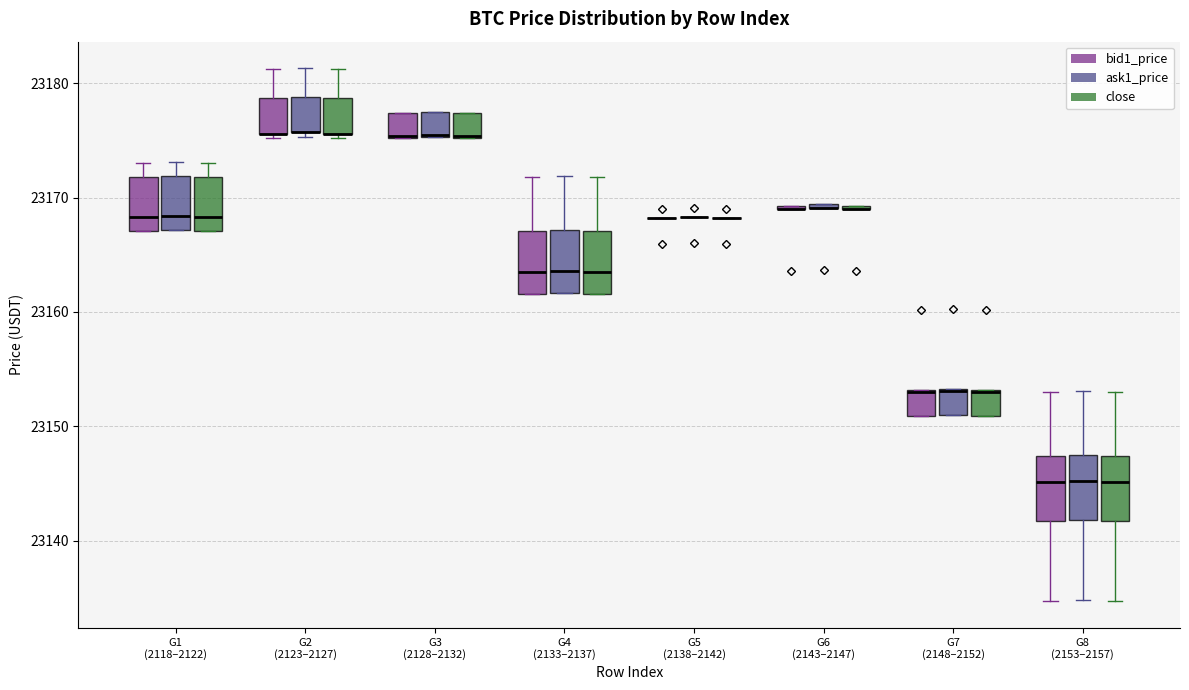

Where is the upper edge of the box for G4 (2133–2137) (bid1_price) on the y-axis? The values are not printed on the chart, so give them approximately, as read against the axis.

23167